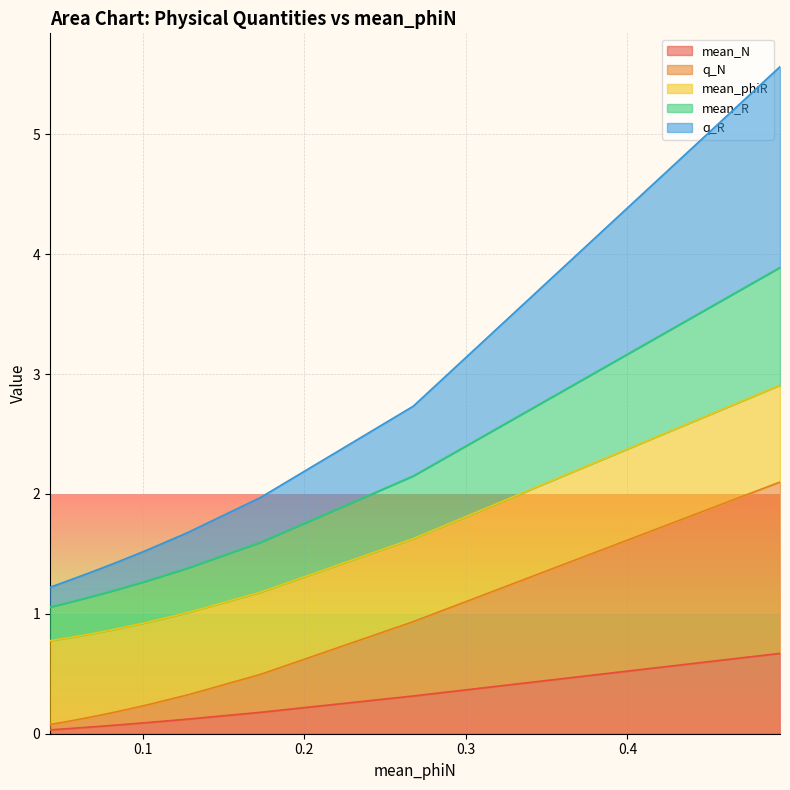

At which category does the chart reach its peak across all series?

0.49442997399531263